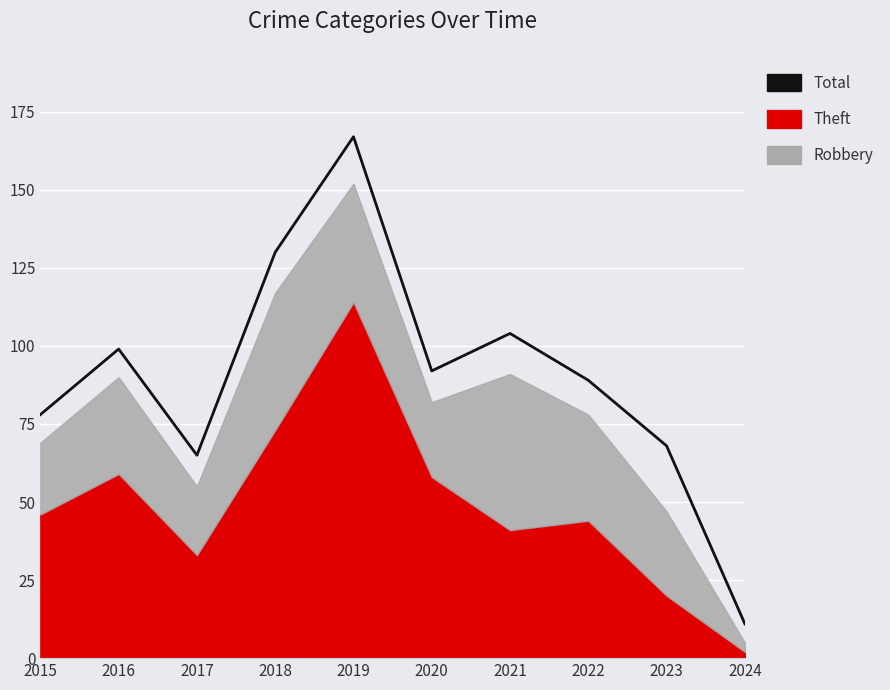

What is the change in value from 2021 to 2024?

-93